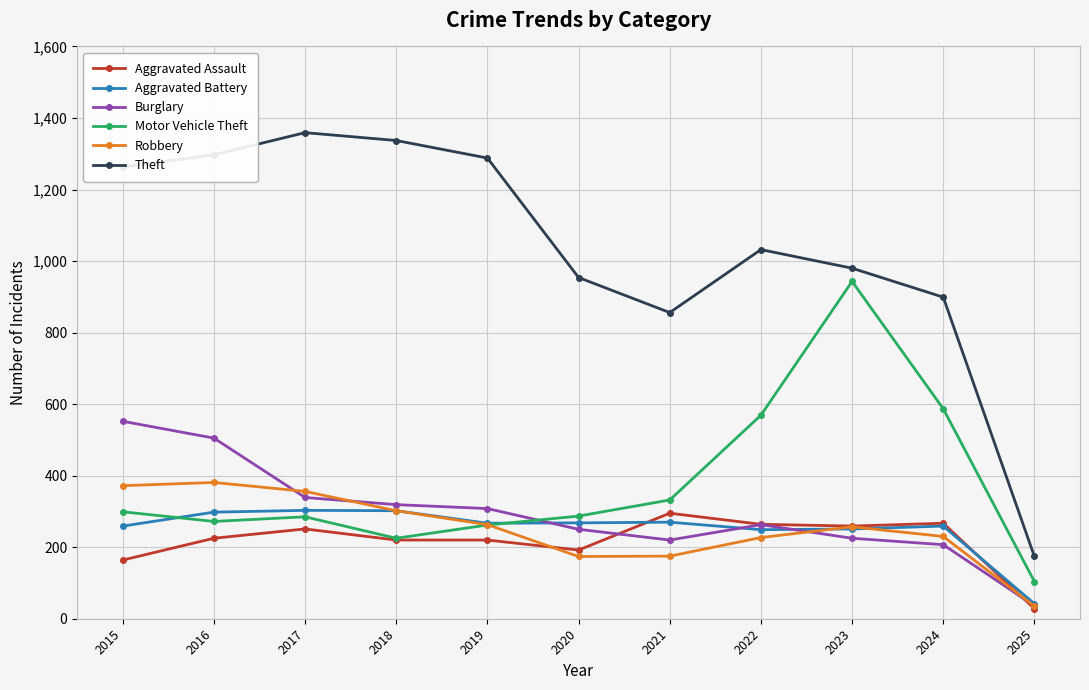

True or false: Aggravated Battery and Robbery intersect in this chart.

True